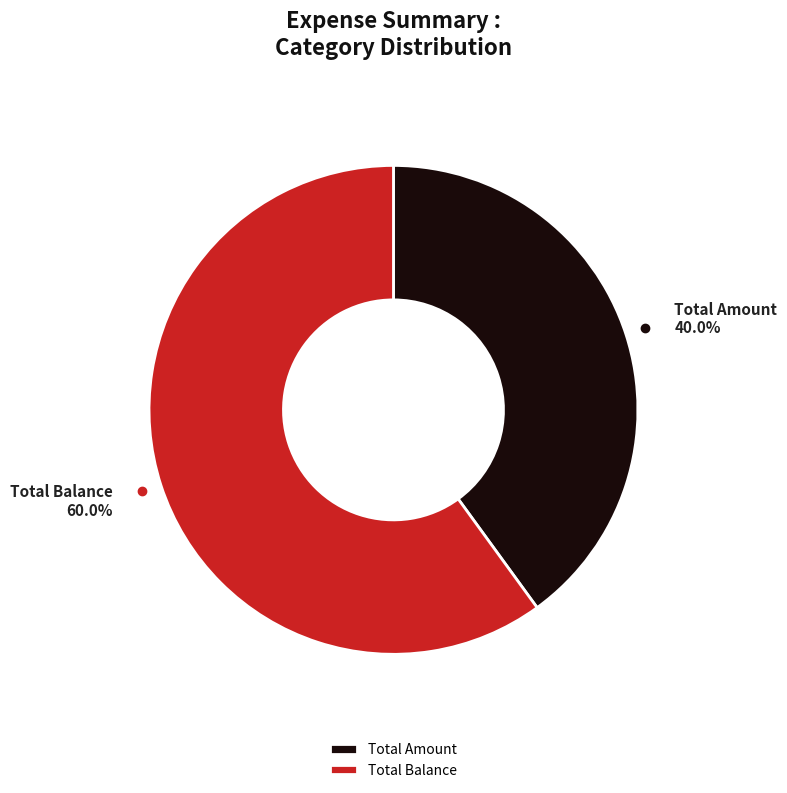

Is it true that Total Balance is 60% of the pie?

True